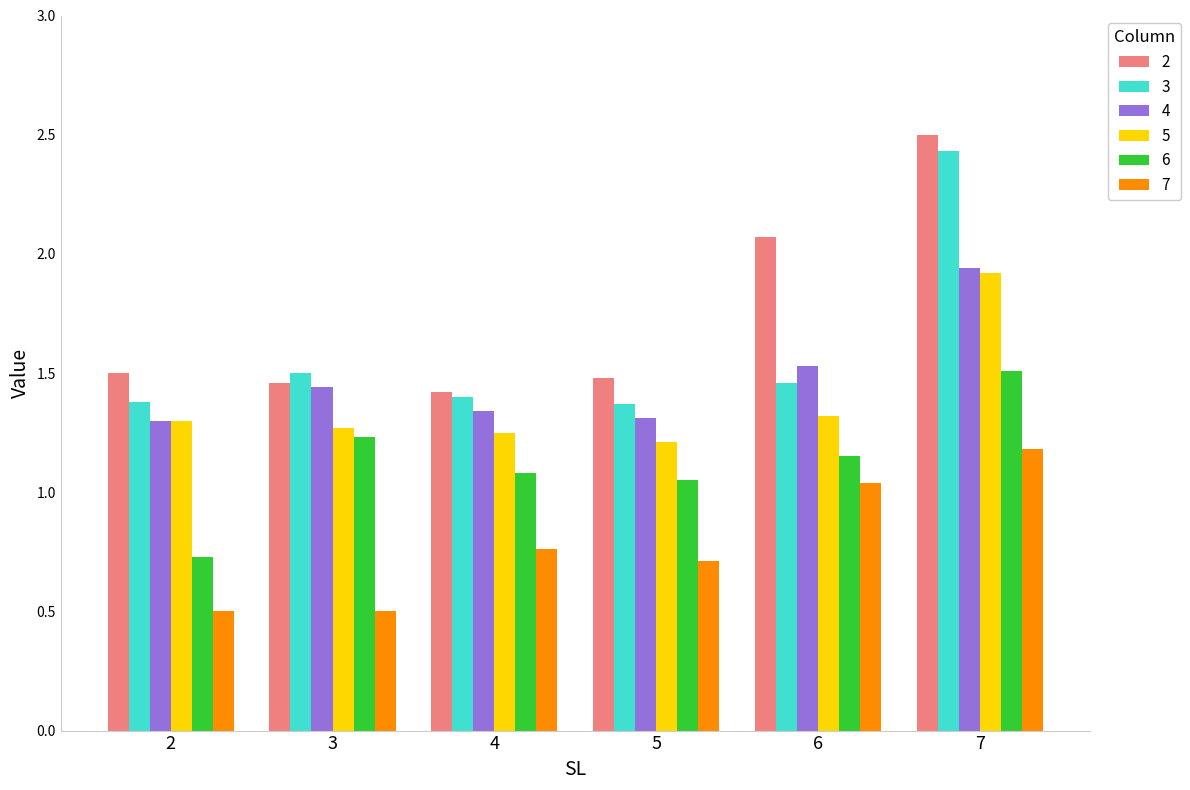

What is the total value across all series at 5?

7.1